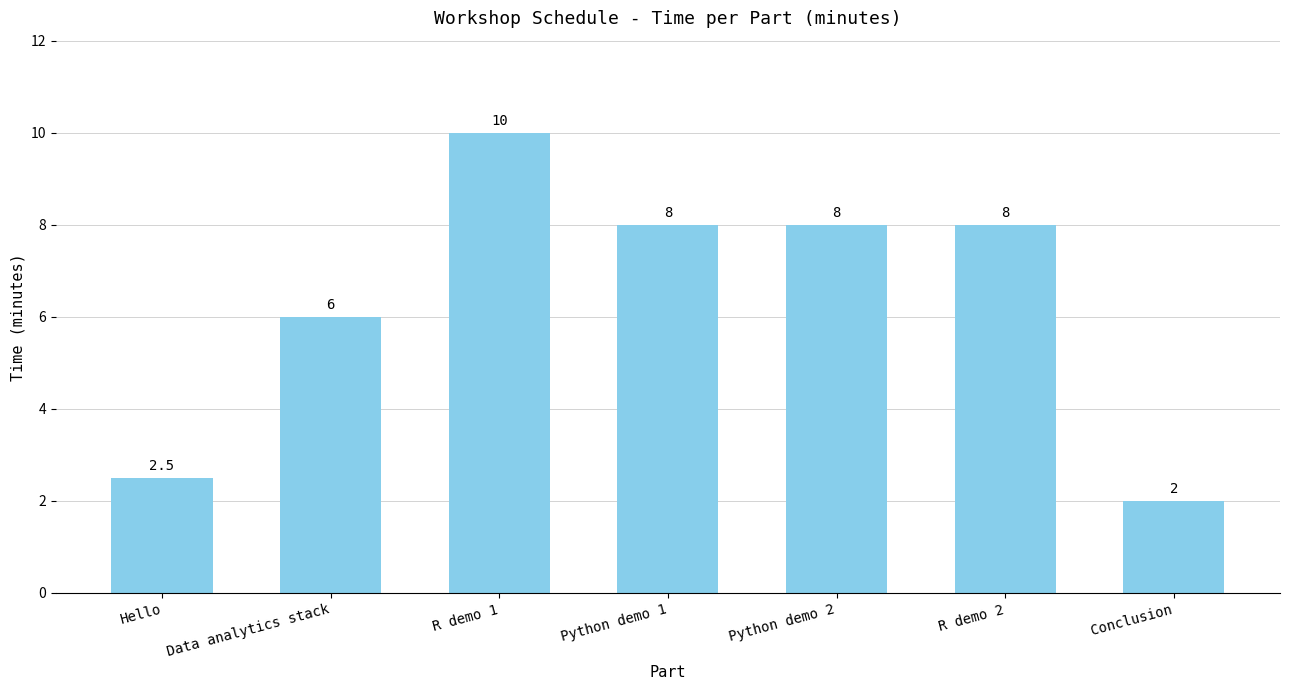

The value at R demo 2 is 8.0. True or false?

True